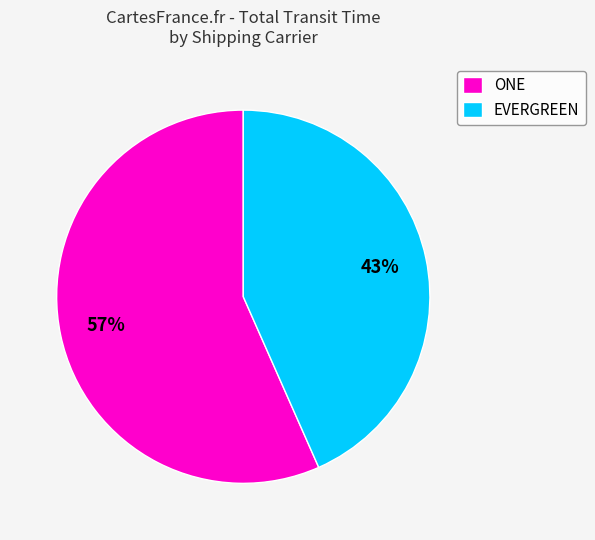

Approximately how many times larger is the value at EVERGREEN compared to ONE?

0.8